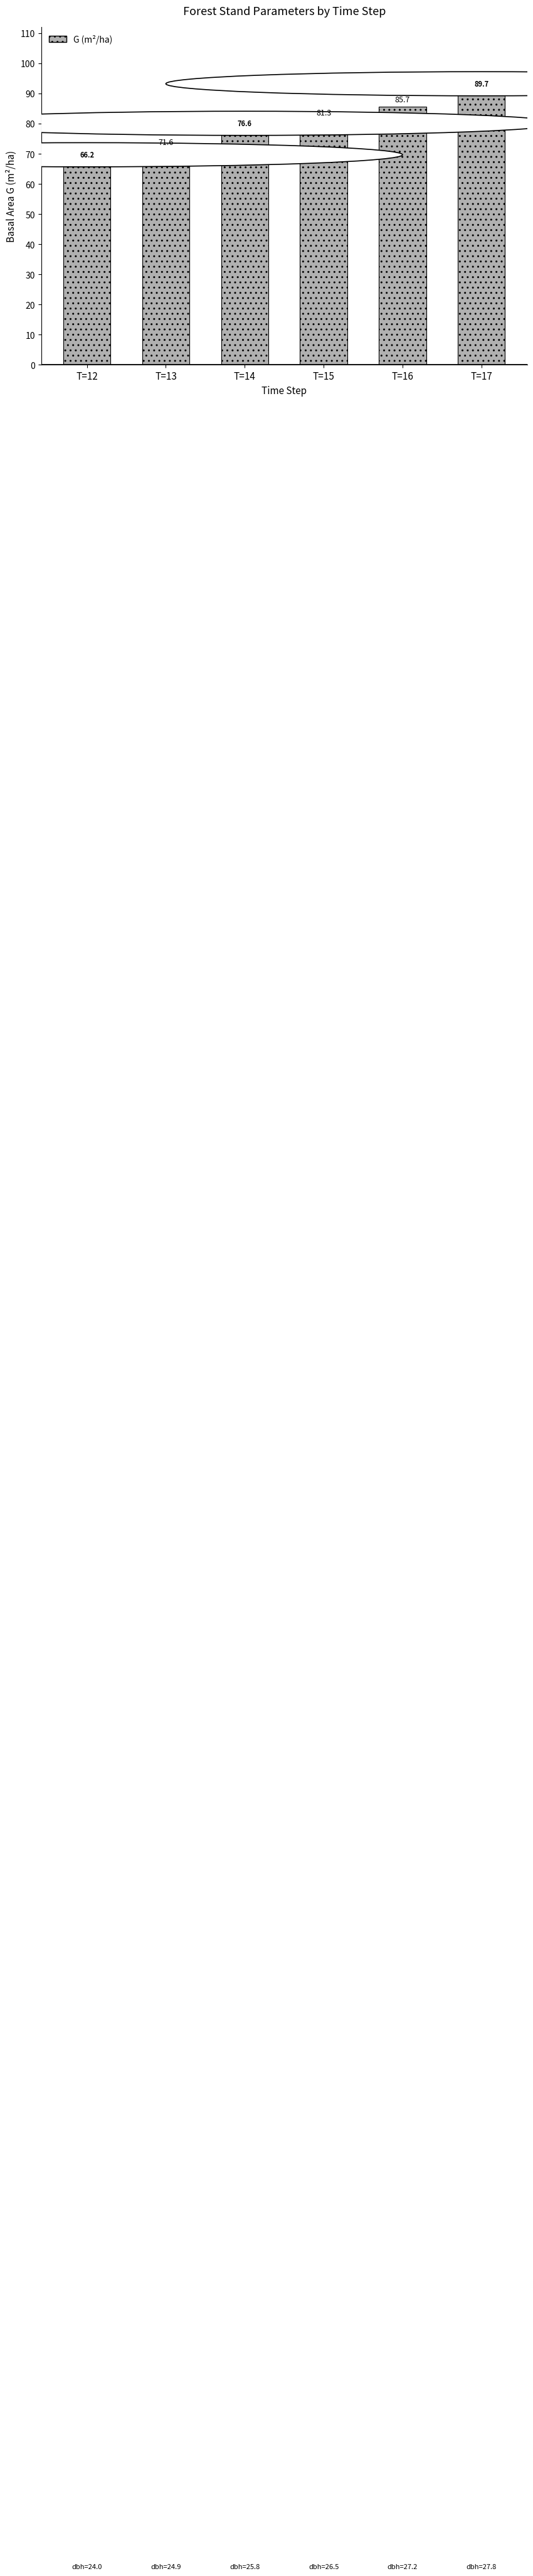

Is it true that the value at T=16 is 143.8?

False